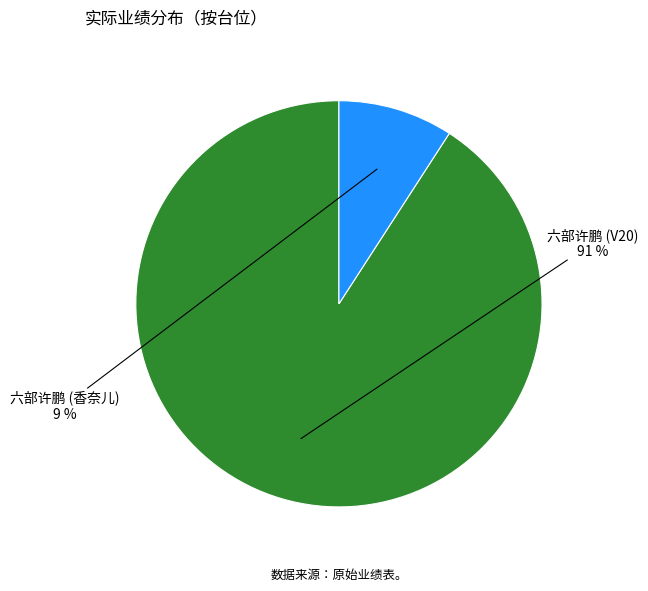

Does any single category account for the majority?

Yes